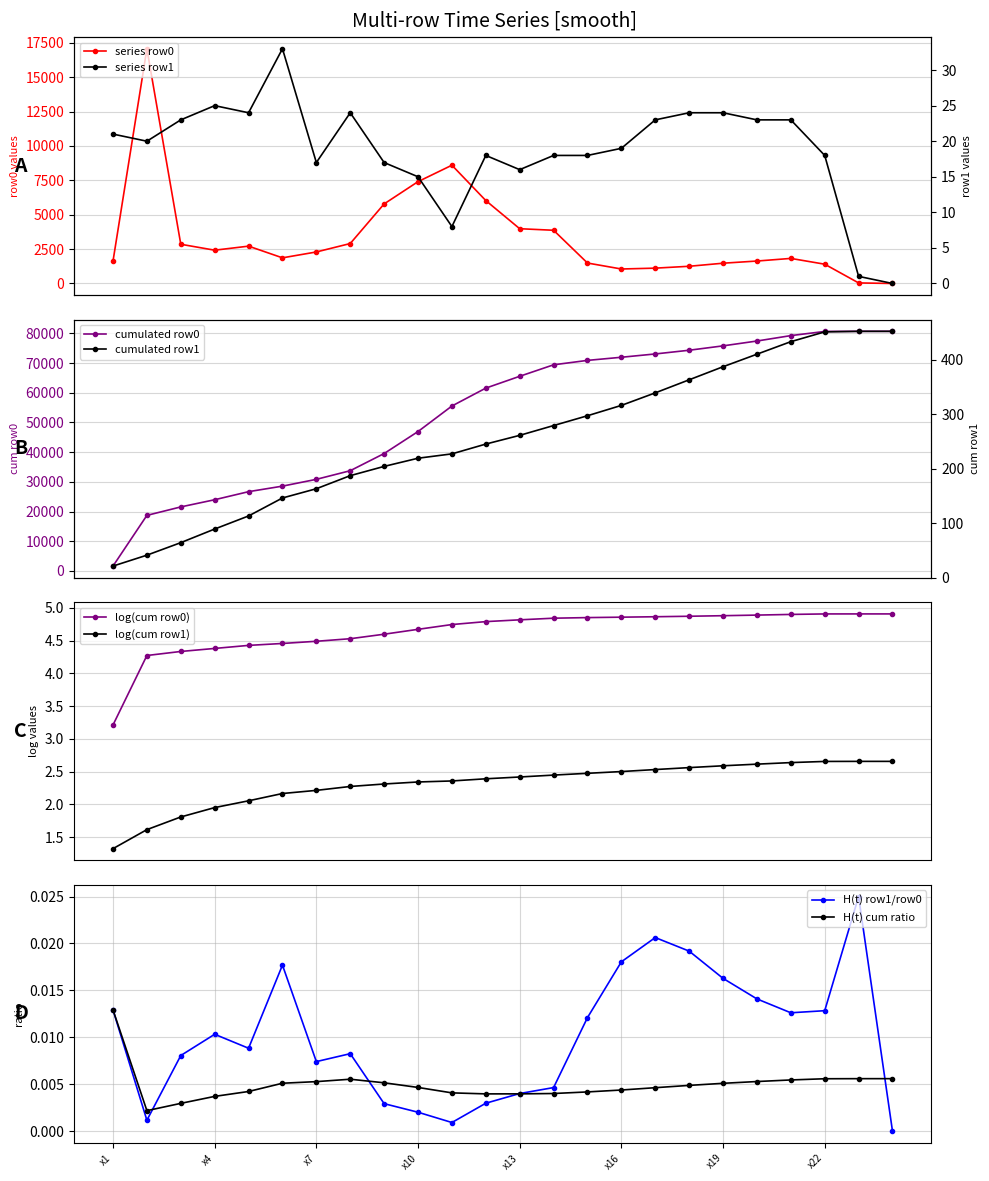

Reading left to right, what are all the values shown in this chart?

row0: x1=1625	x2=17074	x3=2852	x4=2421	x5=2715	x6=1865	x7=2292	x8=2905	x9=5787	x10=7406	x11=8602	x12=6031	x13=3983	x14=3870	x15=1487	x16=1053	x17=1115	x18=1251	x19=1474	x20=1632	x21=1823	x22=1402	x23=40	x24=0
row1: x1=21	x2=20	x3=23	x4=25	x5=24	x6=33	x7=17	x8=24	x9=17	x10=15	x11=8	x12=18	x13=16	x14=18	x15=18	x16=19	x17=23	x18=24	x19=24	x20=23	x21=23	x22=18	x23=1	x24=0